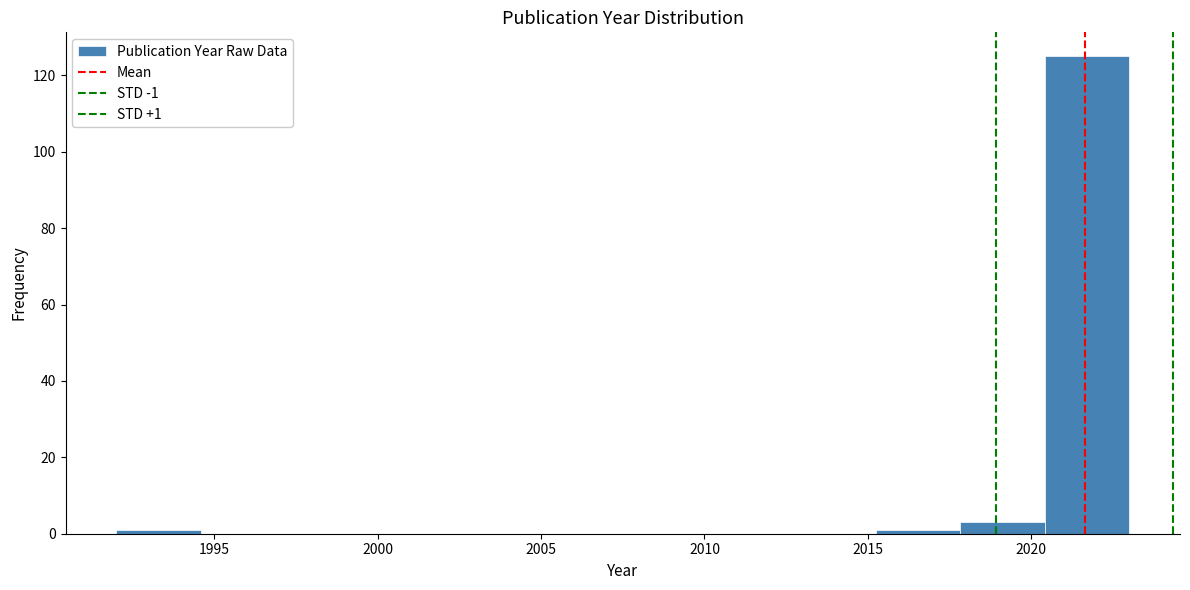

Over which range of the x-axis is the bar tallest?

2020.5 to 2023.0